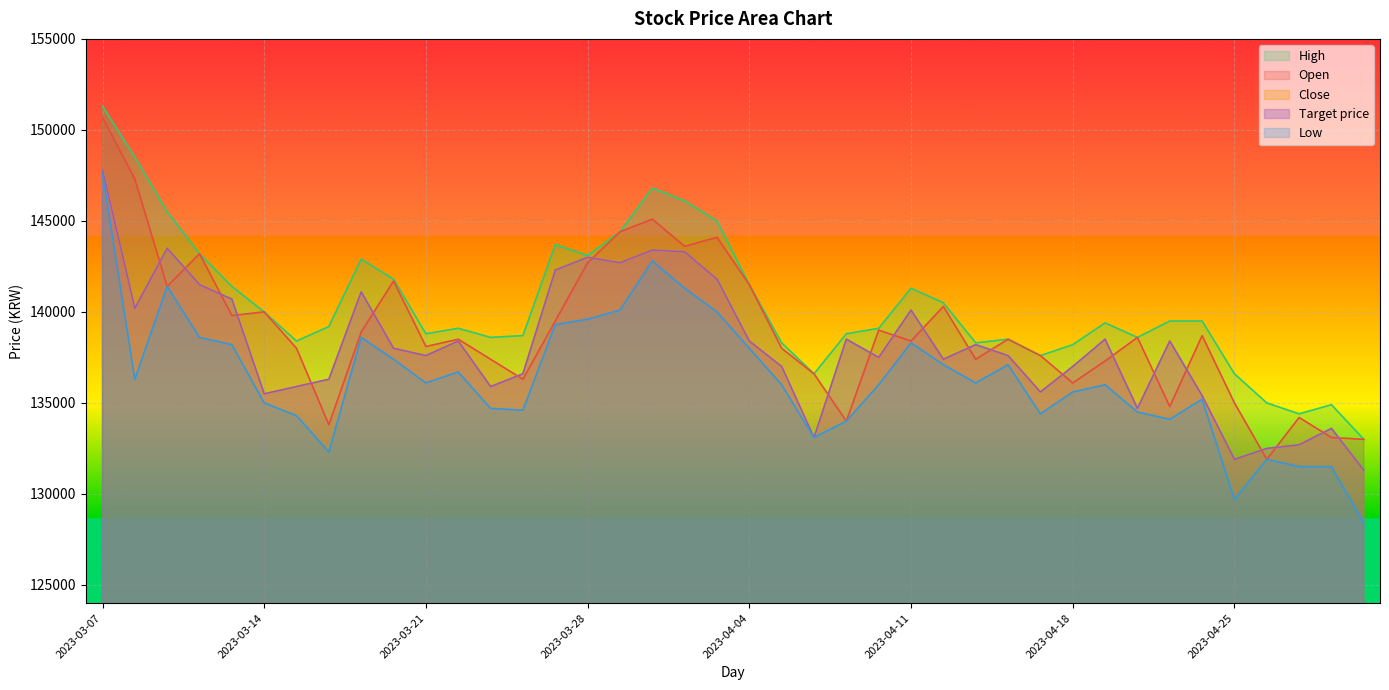

What is the maximum value shown in the chart?

151300